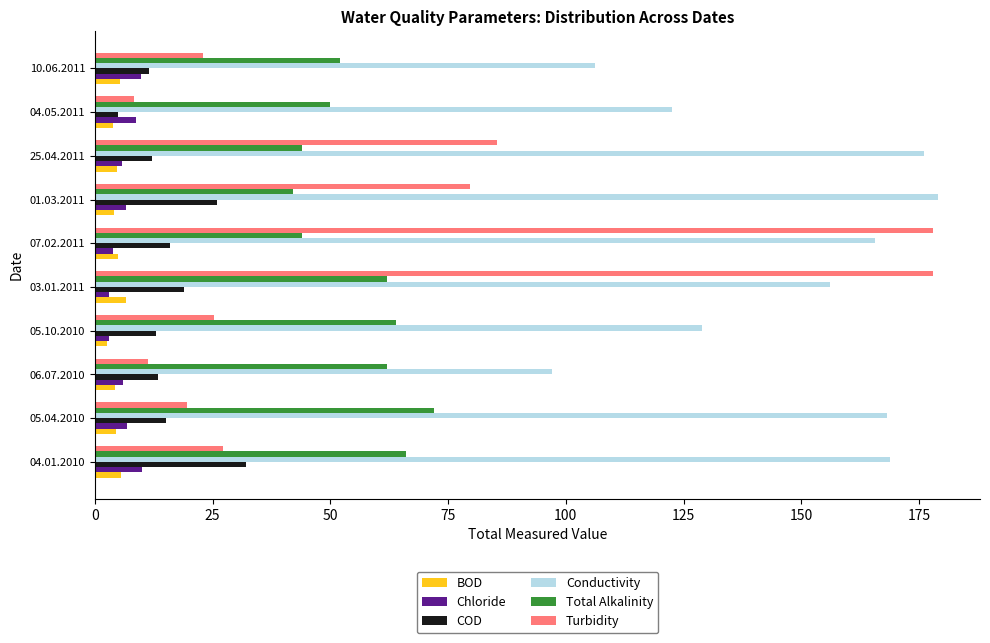

What is the difference between the maximum and minimum values in the BOD series?

4.1